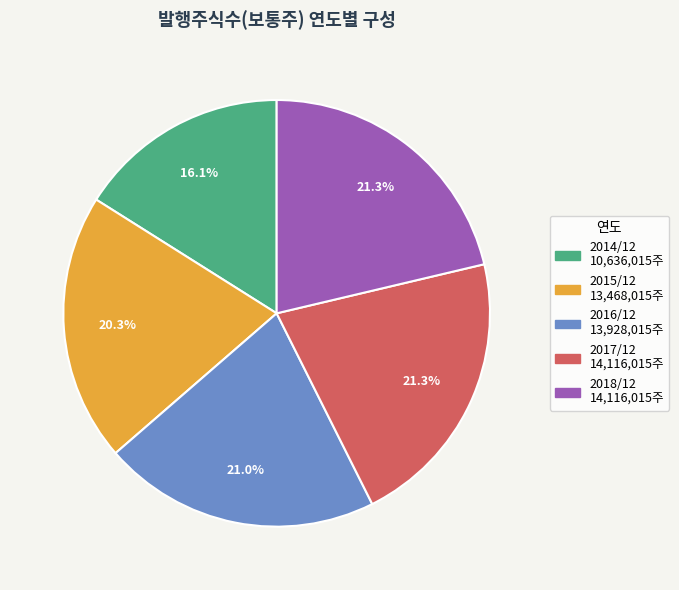

What portion of the pie excludes 2016/12?

79.0%